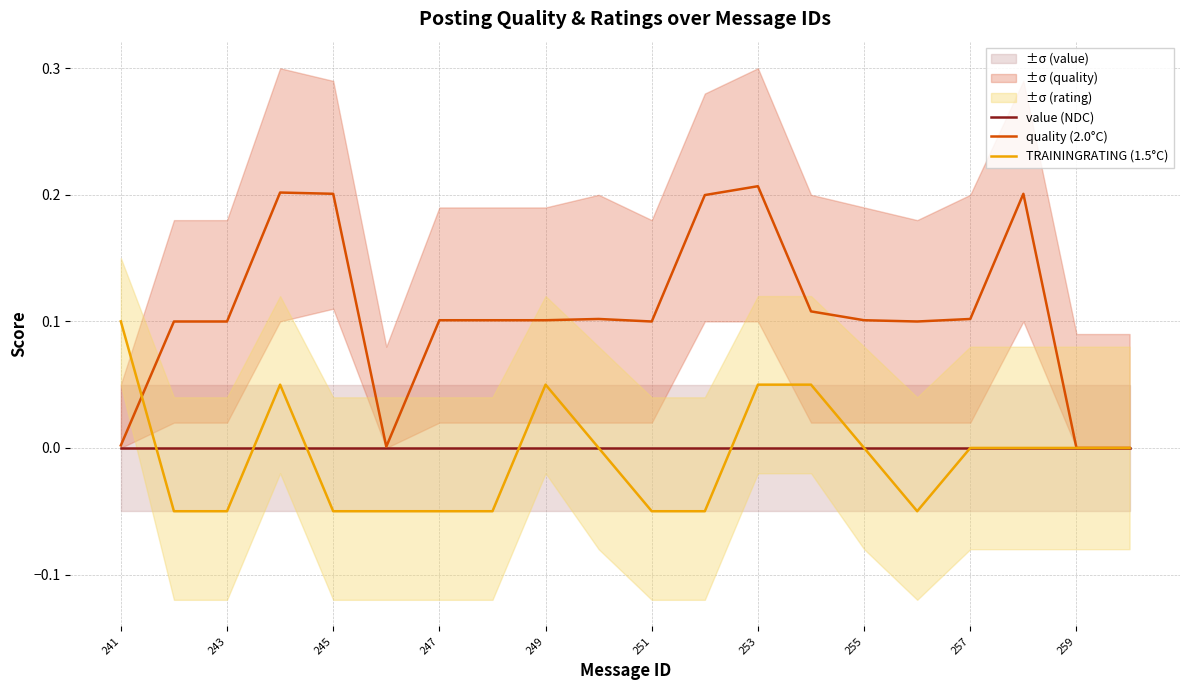

True or false: value (NDC) has a value of 0.0 at 245.

True